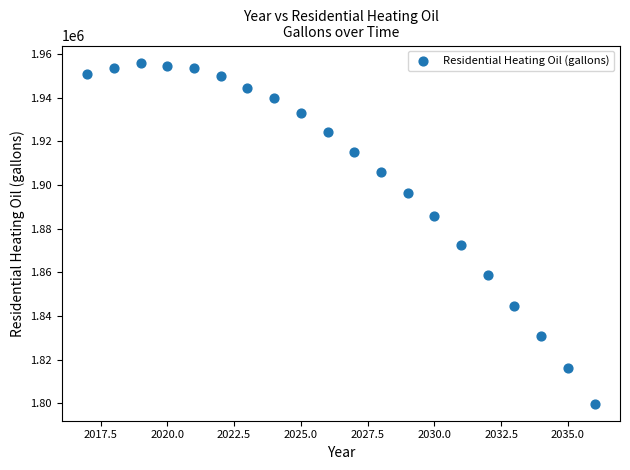

What is the range of Y values (max minus min)?

156323.7